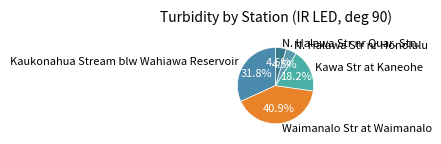

How many segments does this pie chart have?

5